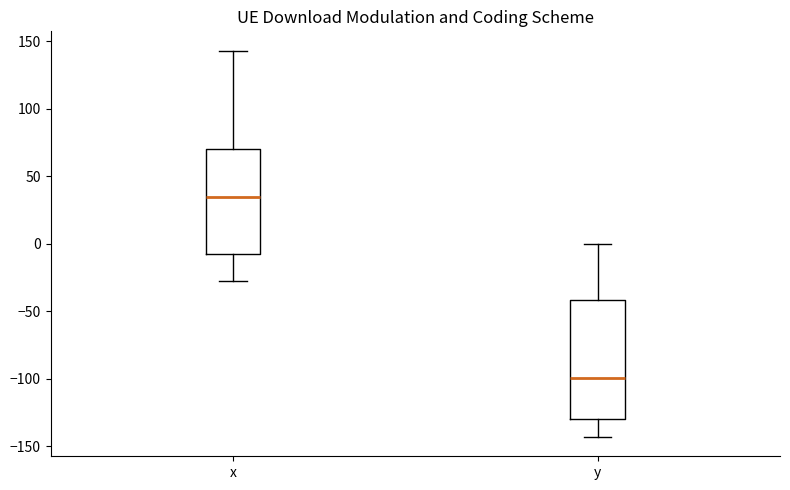

Which box's median line is the lowest?

y